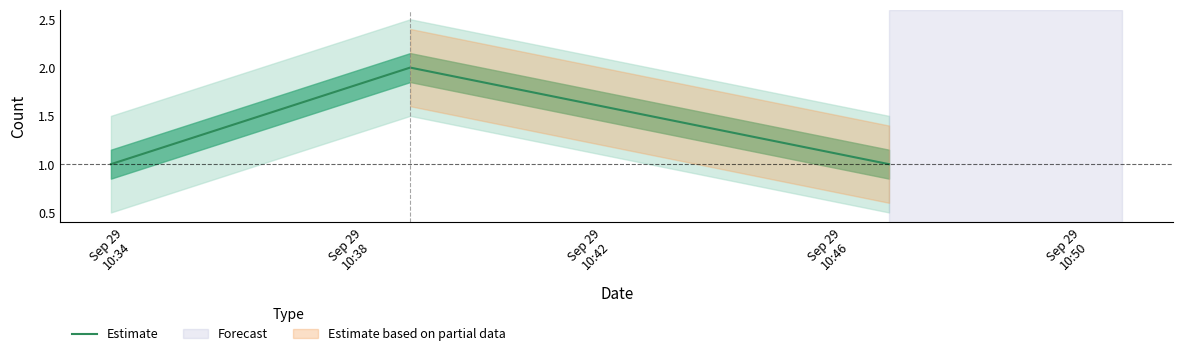

The chart shows a value of 2 at Sep 29
10:38. True or false?

True